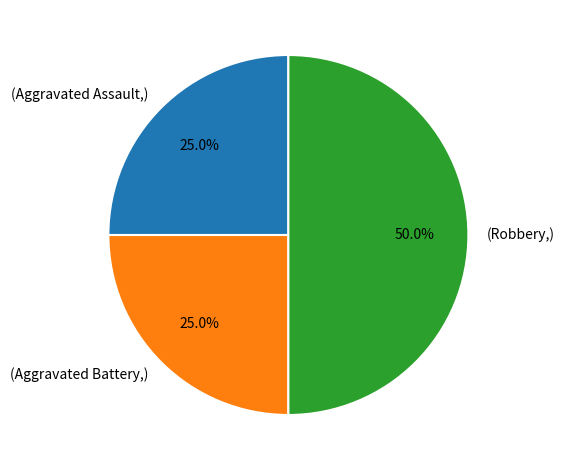

Which slice is the largest?

(Robbery,)